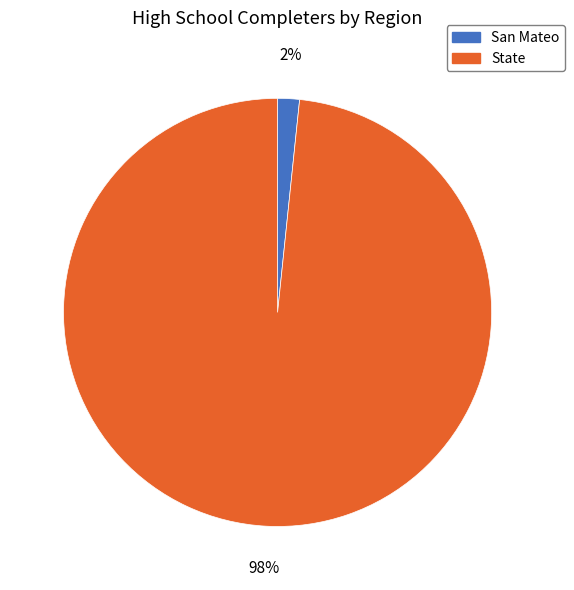

Between State and San Mateo, which is larger?

State